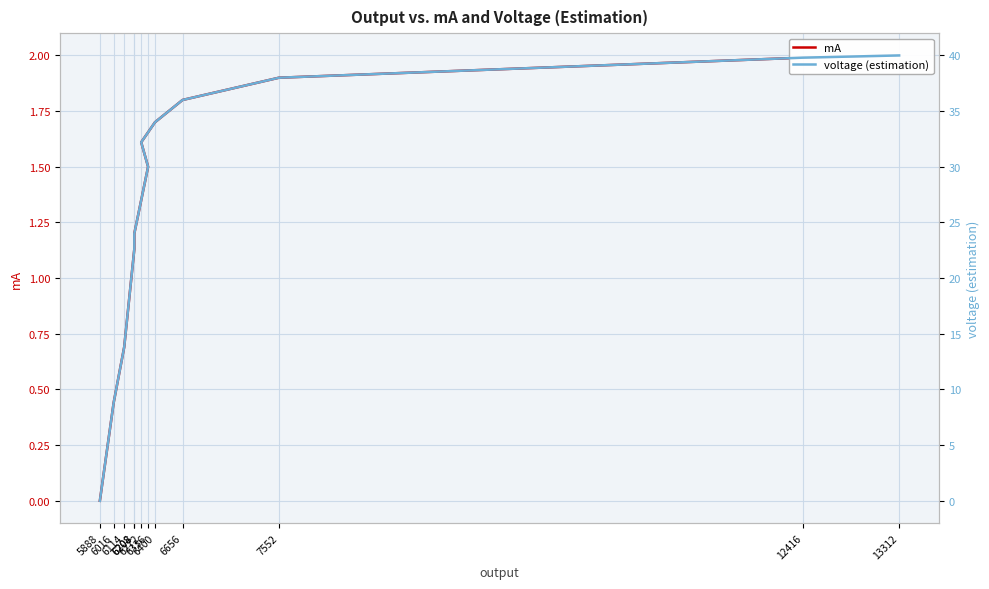

Which label corresponds to the largest value in the chart?

13312